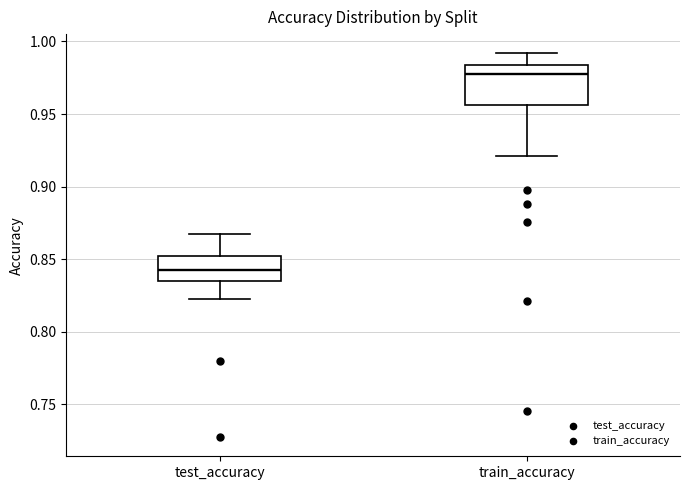

Which box is the tallest, from its lower edge to its upper edge?

train_accuracy